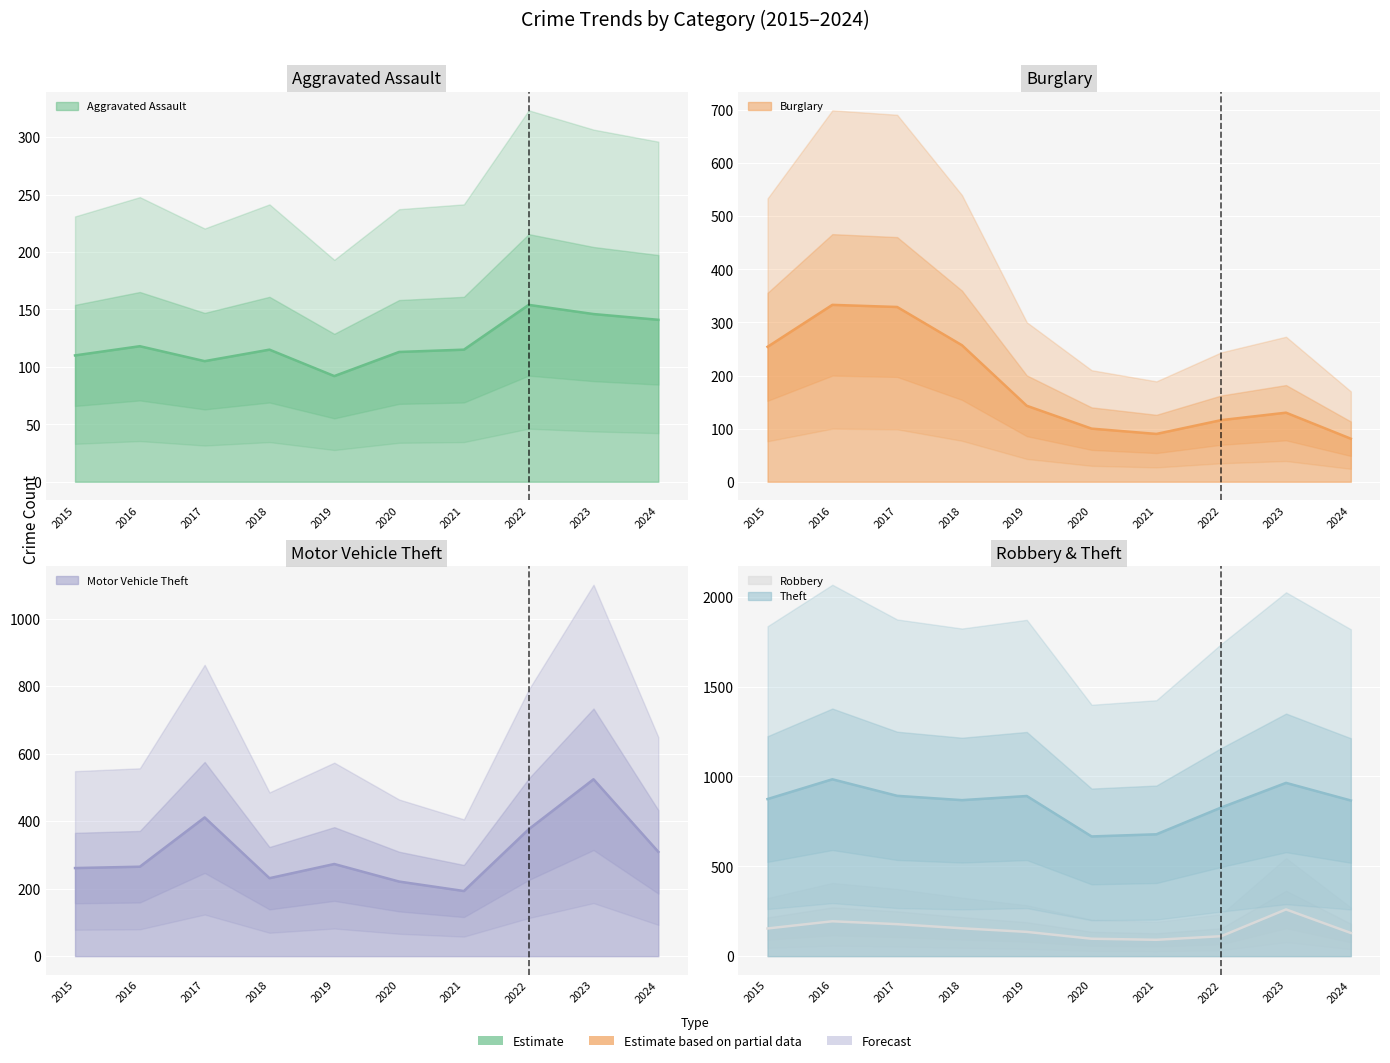

The Motor Vehicle Theft series shows 261 at 2015. True or false?

True